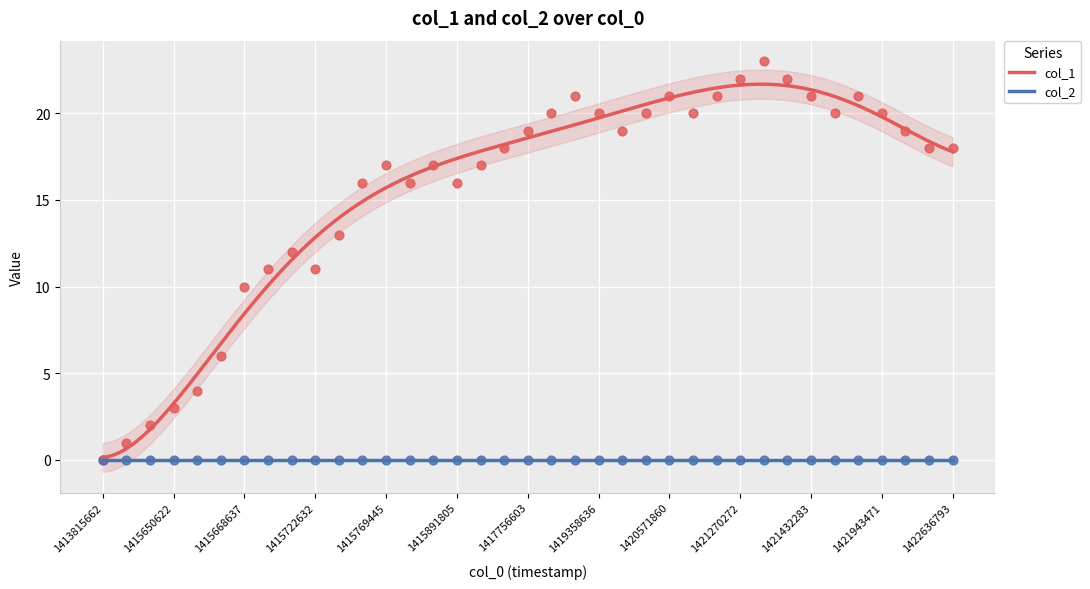

Which has a higher value, 1415679450 or 1413815662?

1415679450